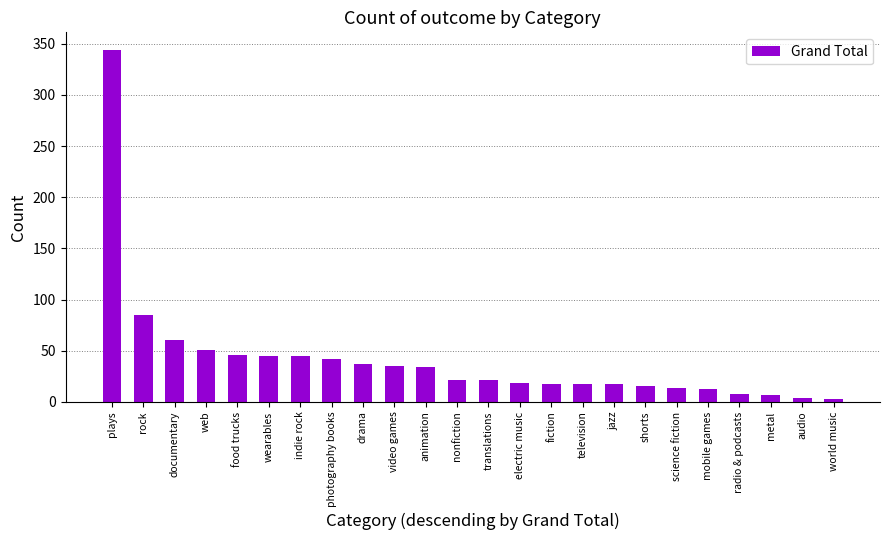

The value at web is 79. True or false?

False